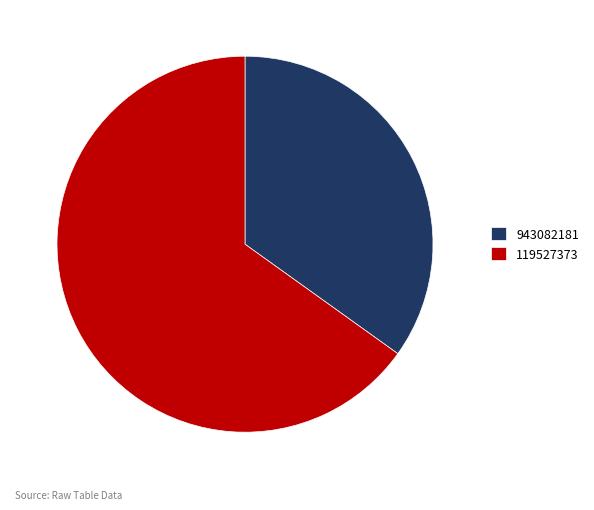

Does any single category account for the majority?

Yes